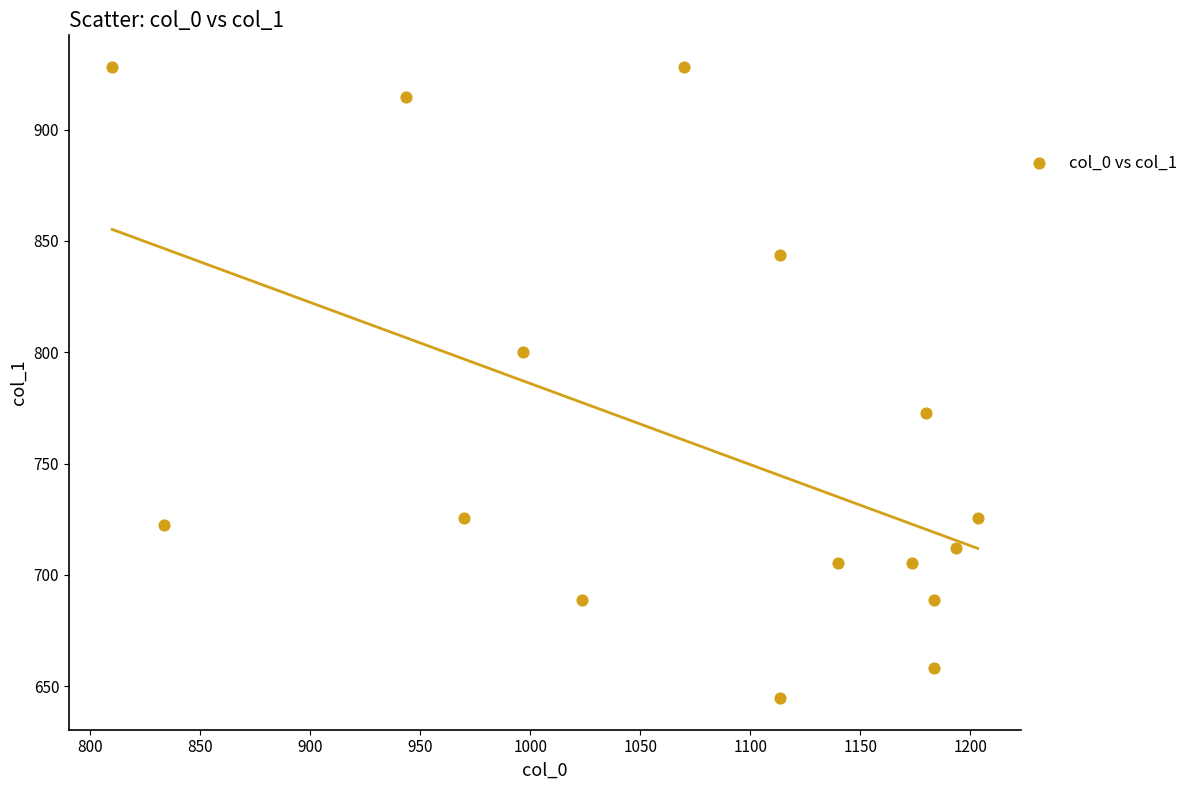

What is the range of Y values (max minus min)?

283.5